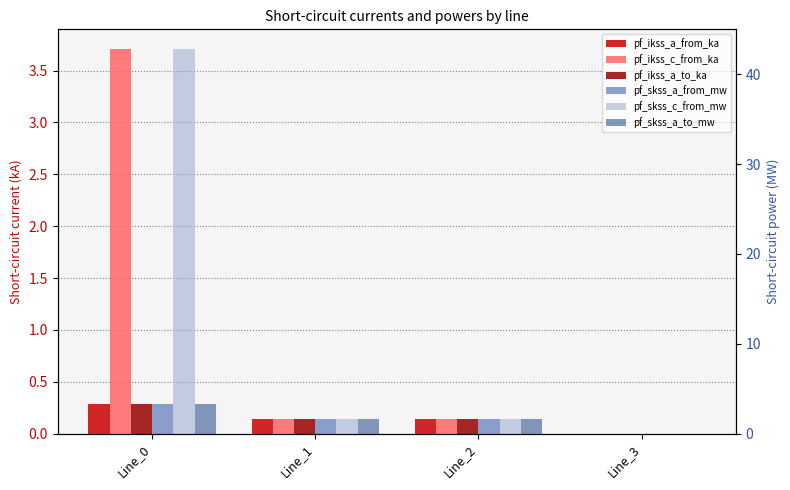

List the series in order of their peak value, highest first.

pf_skss_c_from_mw, pf_ikss_c_from_ka, pf_skss_a_from_mw, pf_skss_a_to_mw, pf_ikss_a_from_ka, pf_ikss_a_to_ka